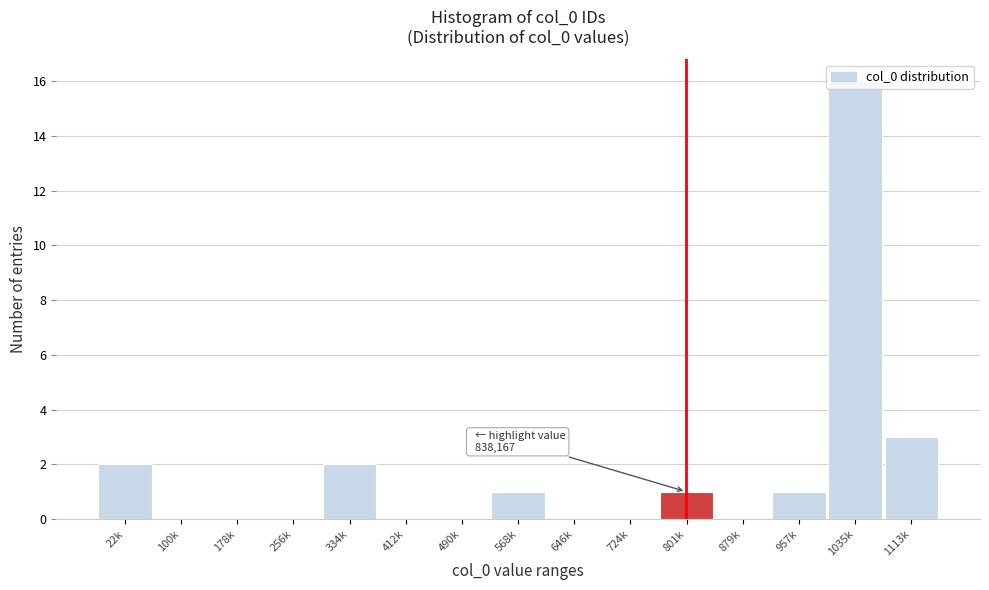

What is the sum of all values?

26